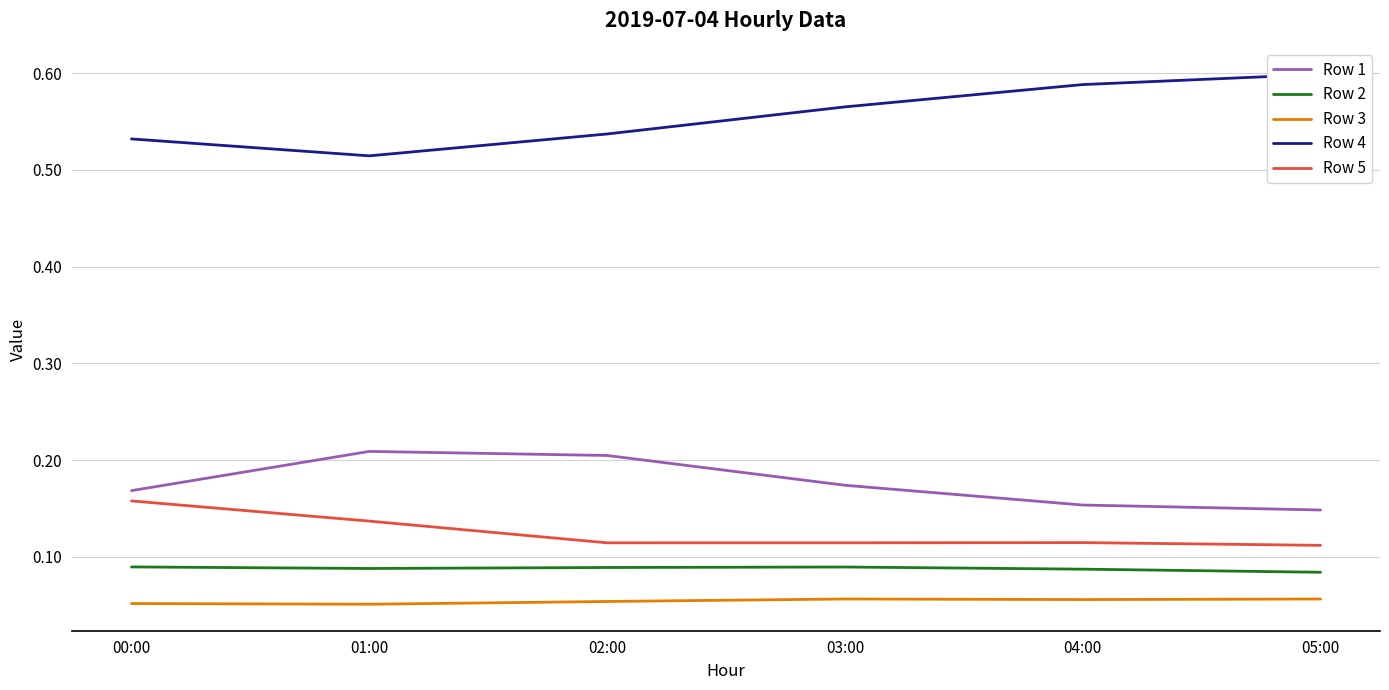

Which series has the largest range (max minus min)?

Row 4